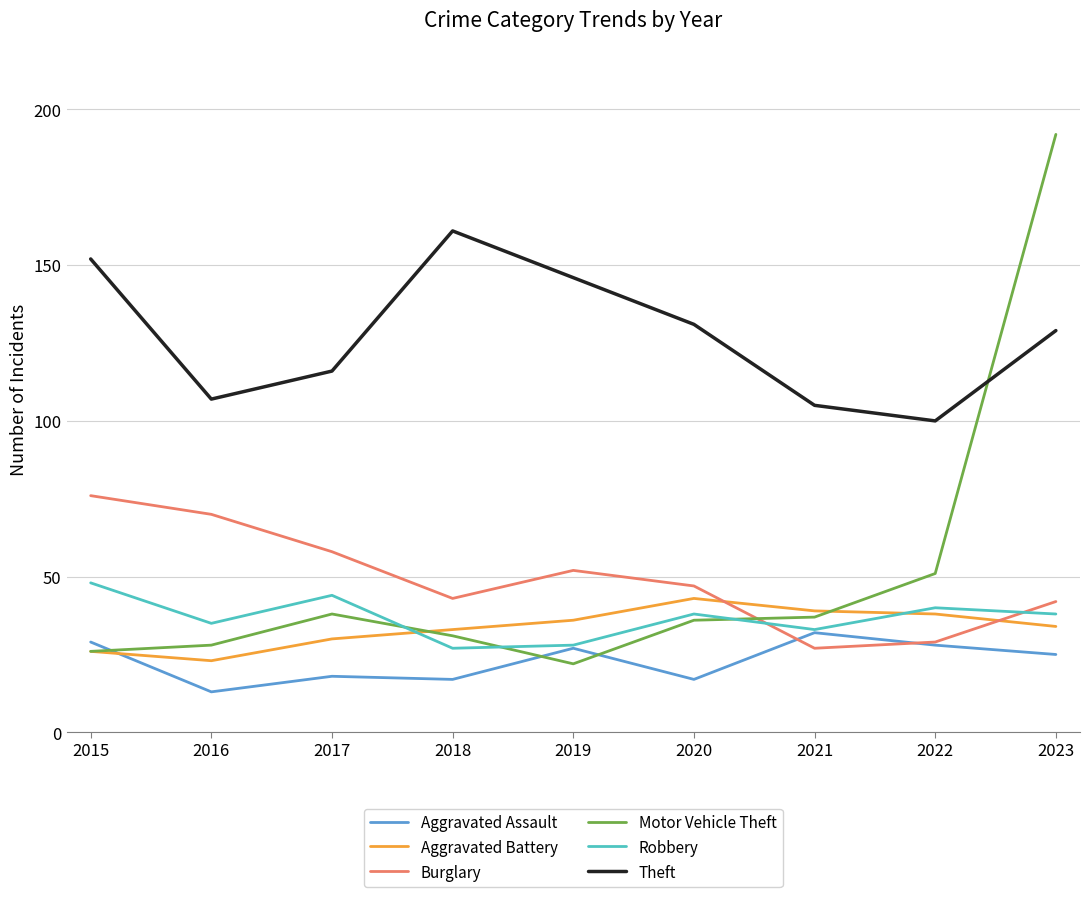

How many values in the Motor Vehicle Theft series are below 36?

4